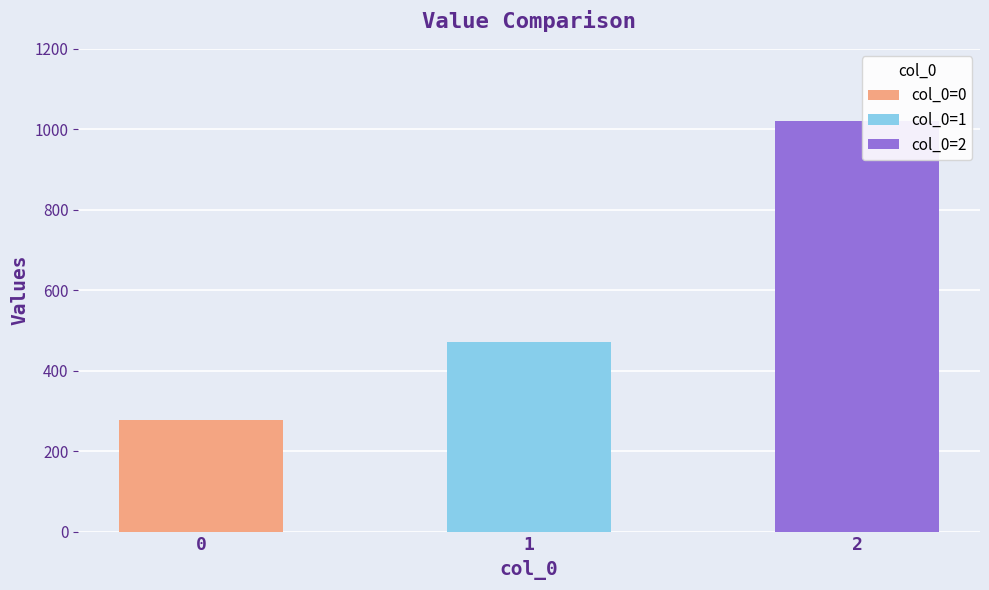

Reading right to left, what are all the values shown in this chart?

1020.0	471.4	277.8